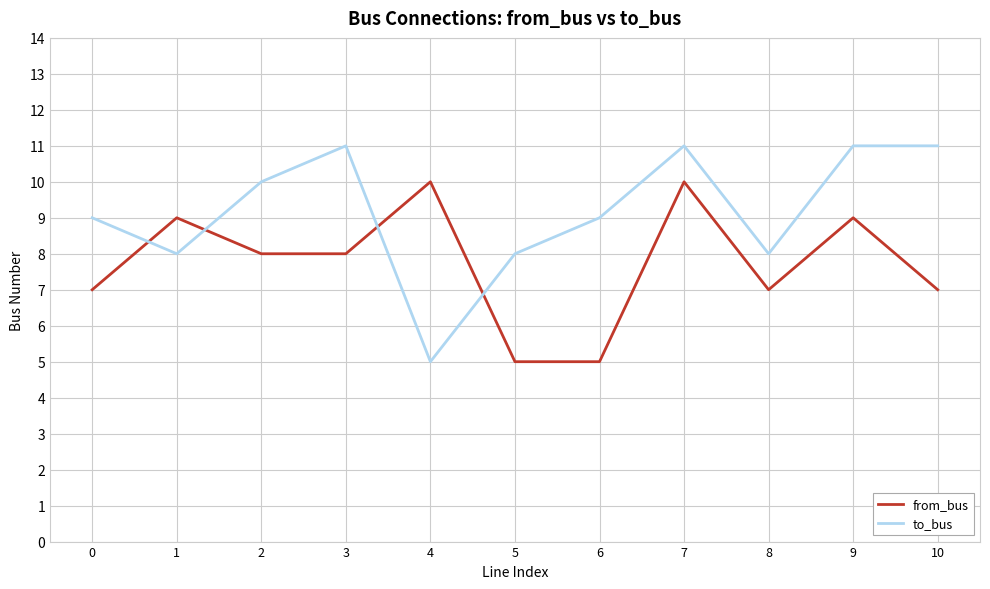

Reading left to right, transcribe all the data shown in this chart.

from_bus: 7	9	8	8	10	5	5	10	7	9	7
to_bus: 9	8	10	11	5	8	9	11	8	11	11